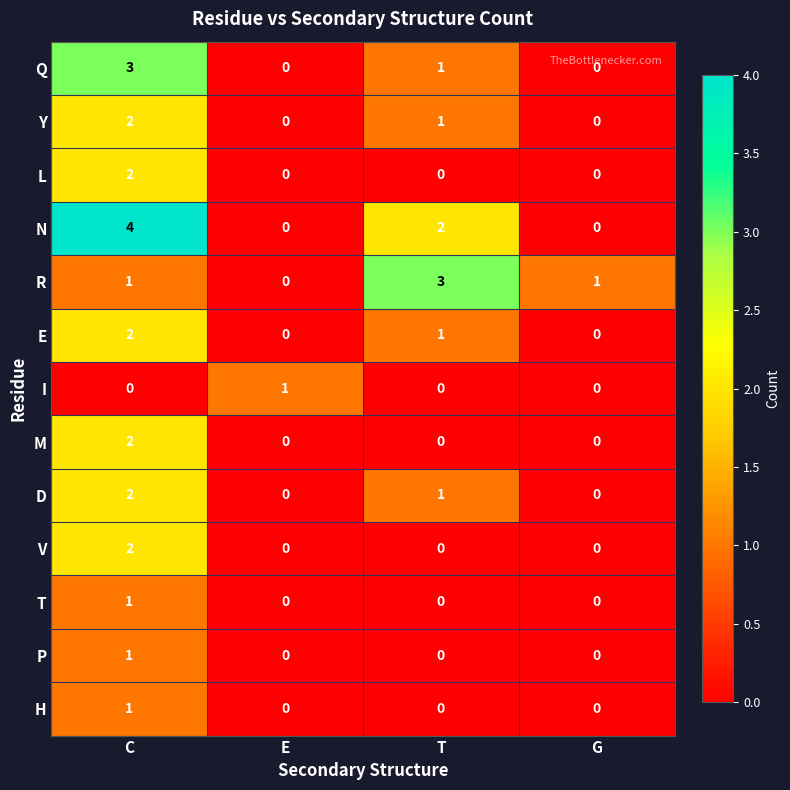

Count the H values in the range 0 to 1.

4